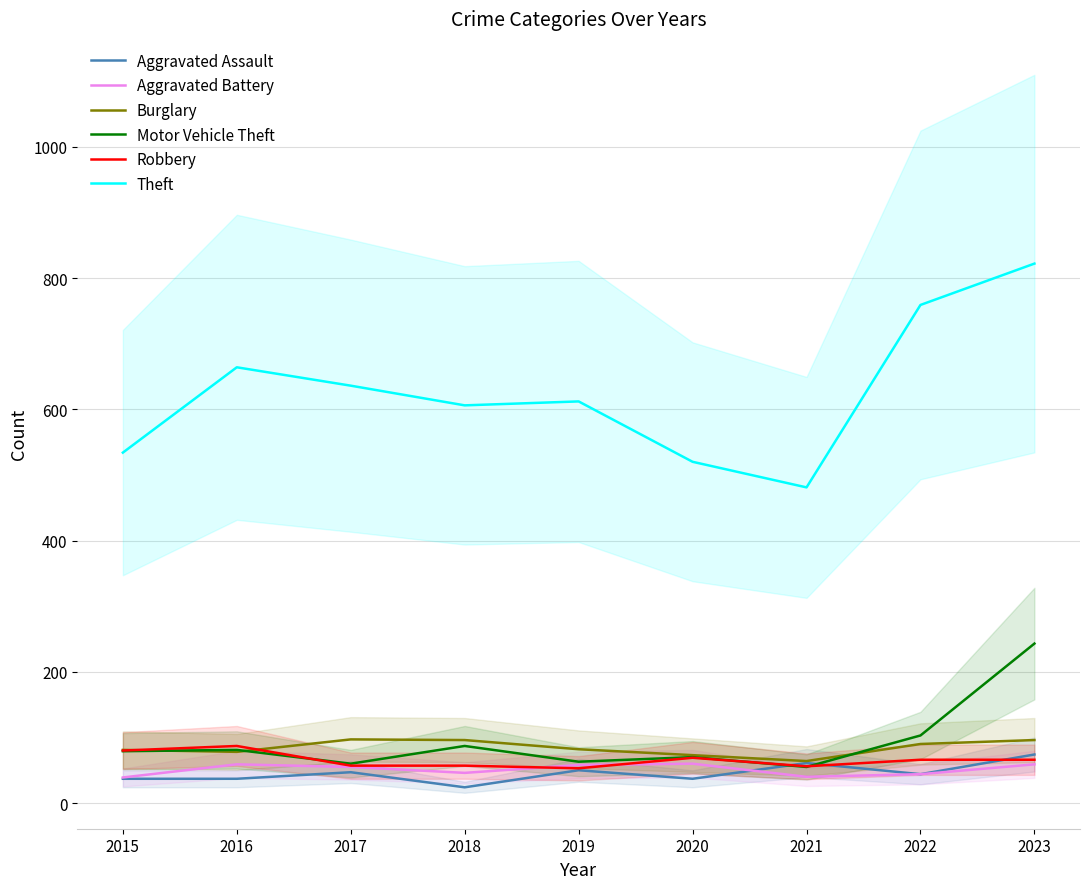

True or false: Burglary has more than 0 points higher than both neighbors.

True